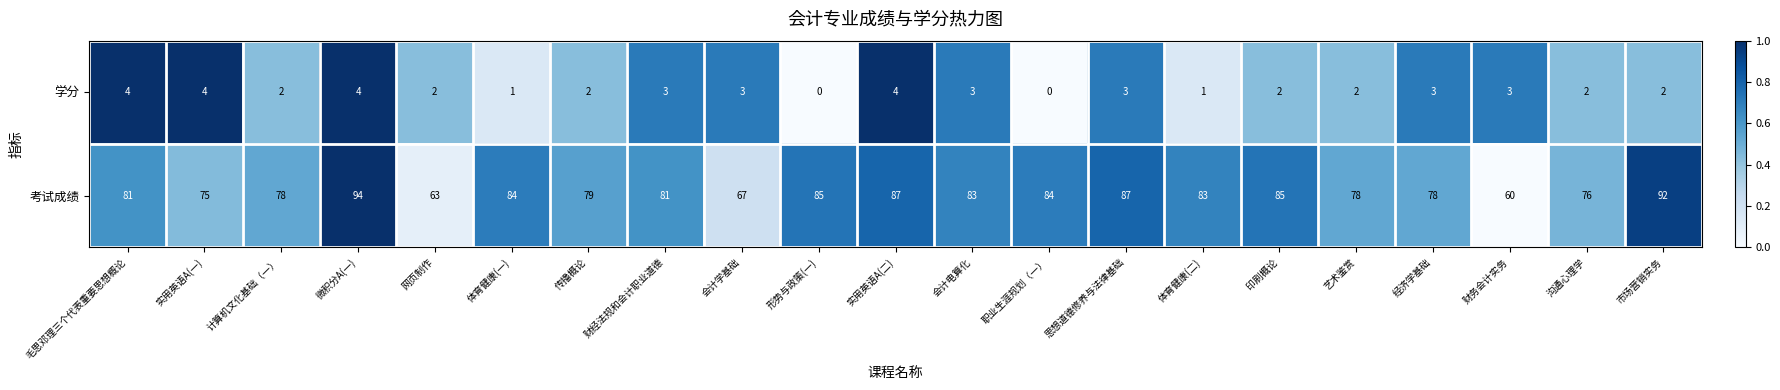

Count the 学分 values in the range 2 to 3.

13